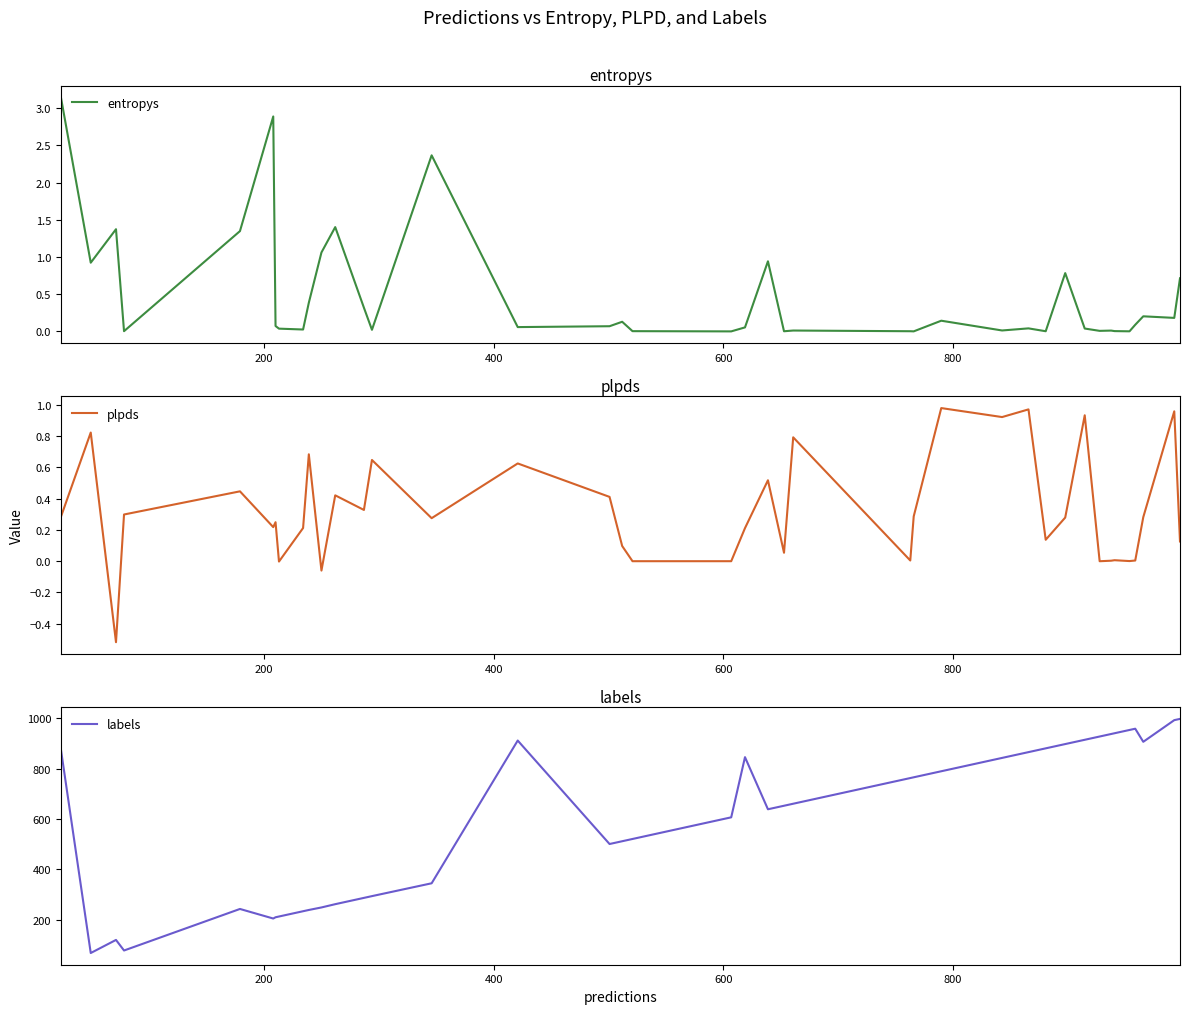

What is the difference between the maximum and minimum values in the entropys series?

3.1